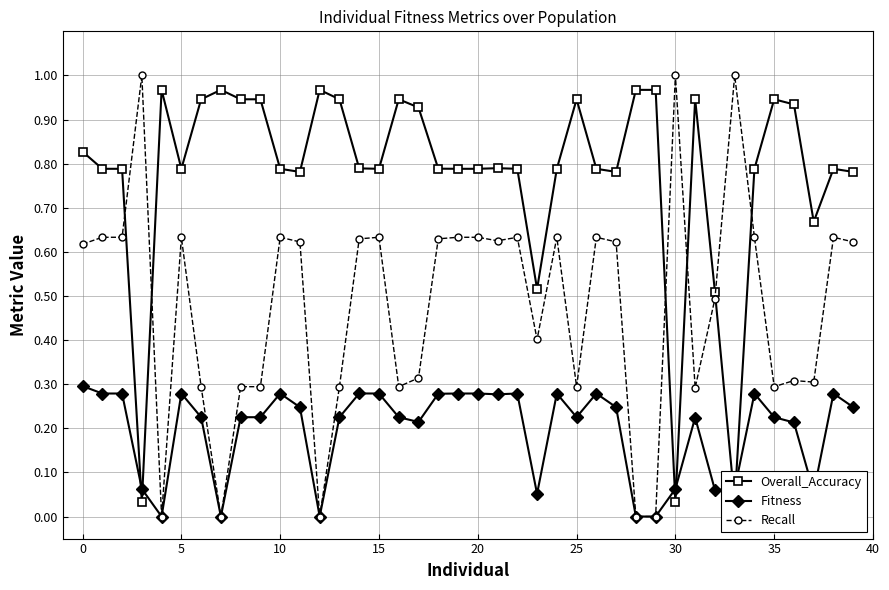

Rank the series by their average value, from lowest to highest.

Fitness, Recall, Overall_Accuracy